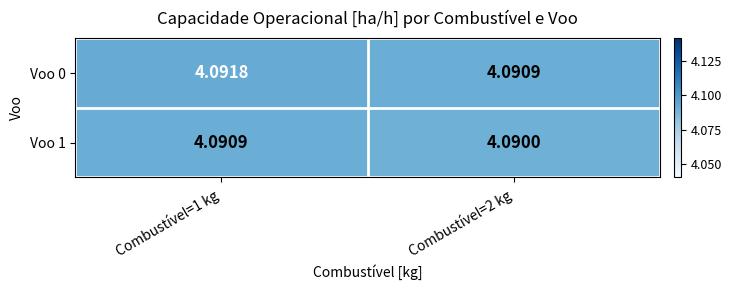

How many data points does each series have?

2